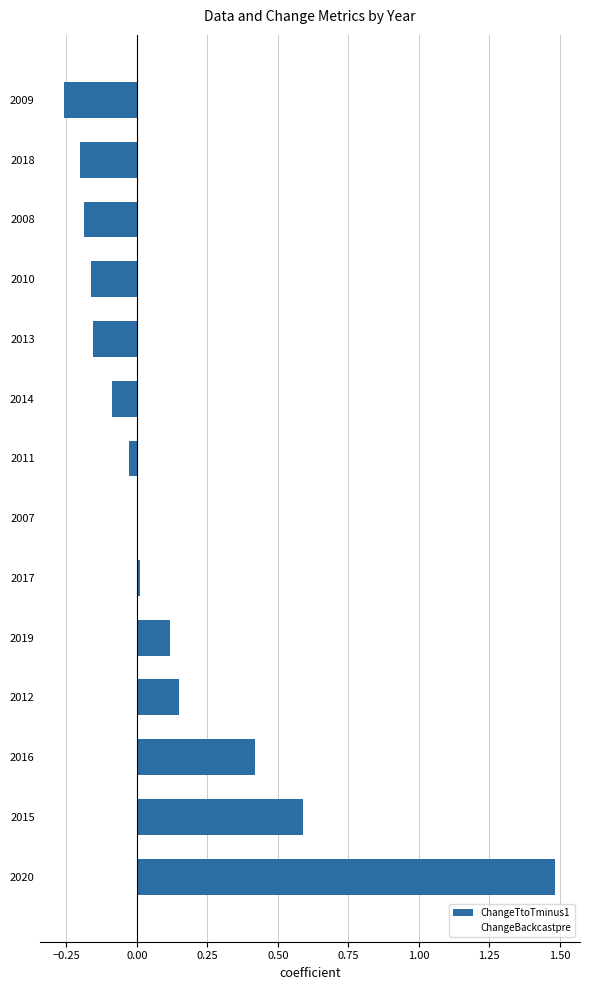

Are the bars horizontal?

Yes